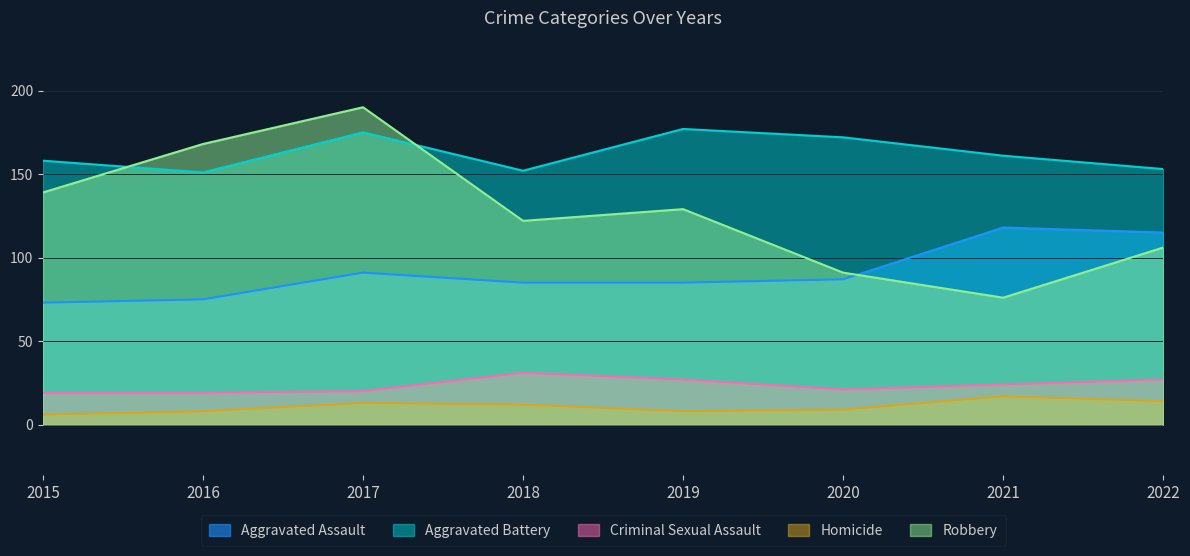

How many intersections are there between Robbery and Aggravated Battery?

2